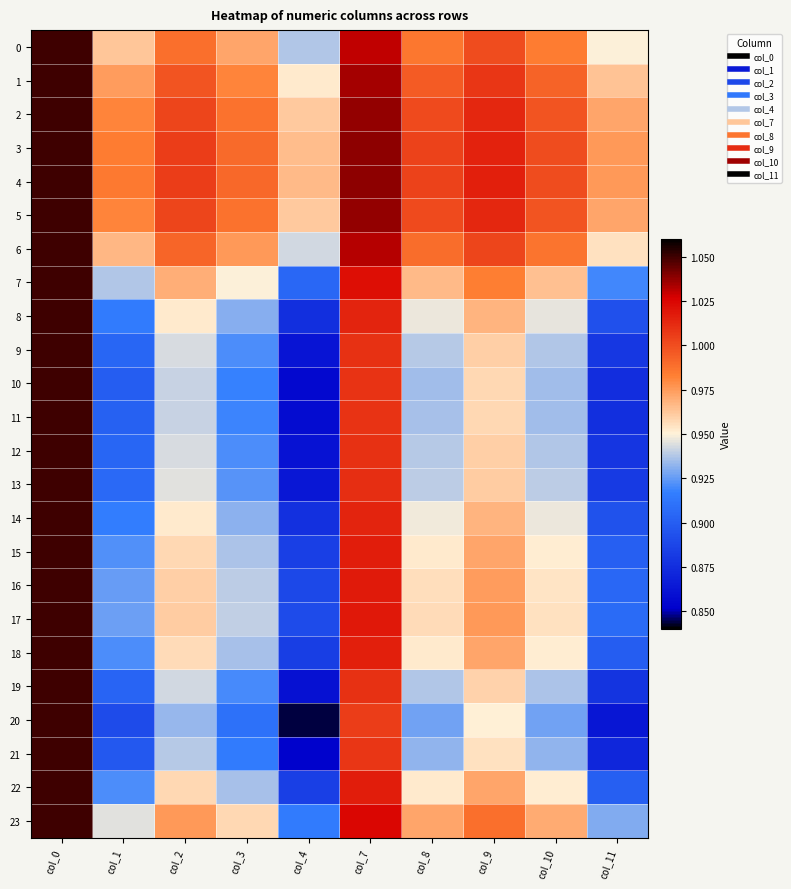

What is the spread (max minus min) of values at col_9?

0.1